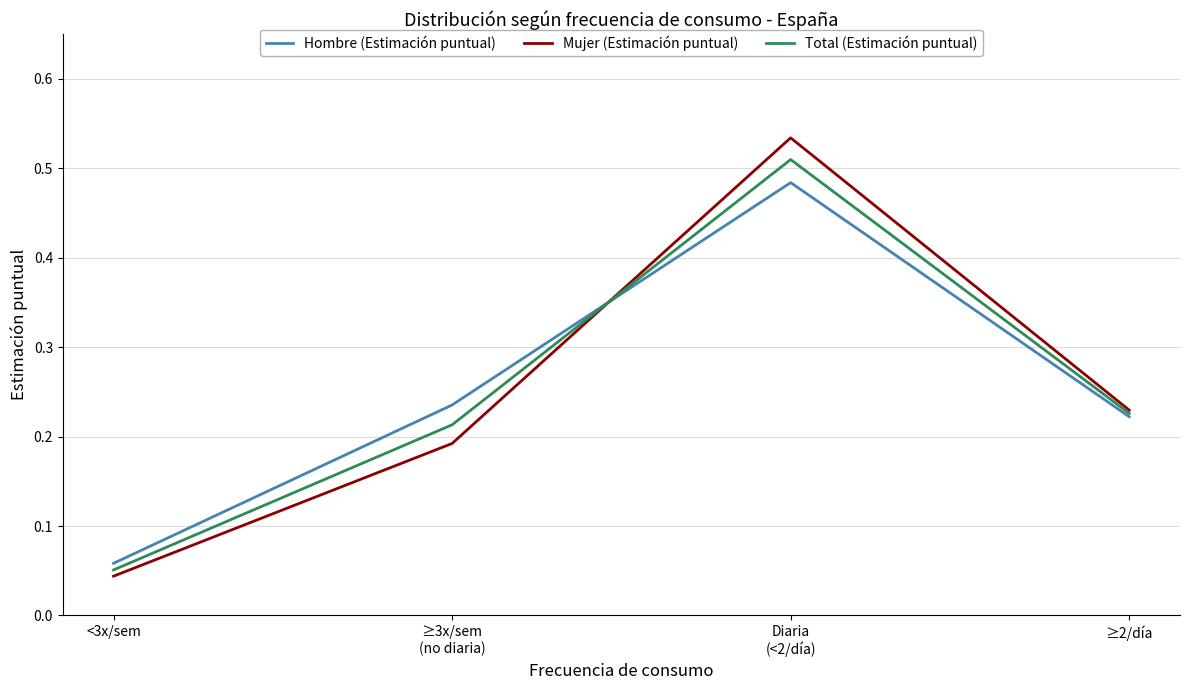

At which category does the chart reach its minimum across all series?

<3x/sem